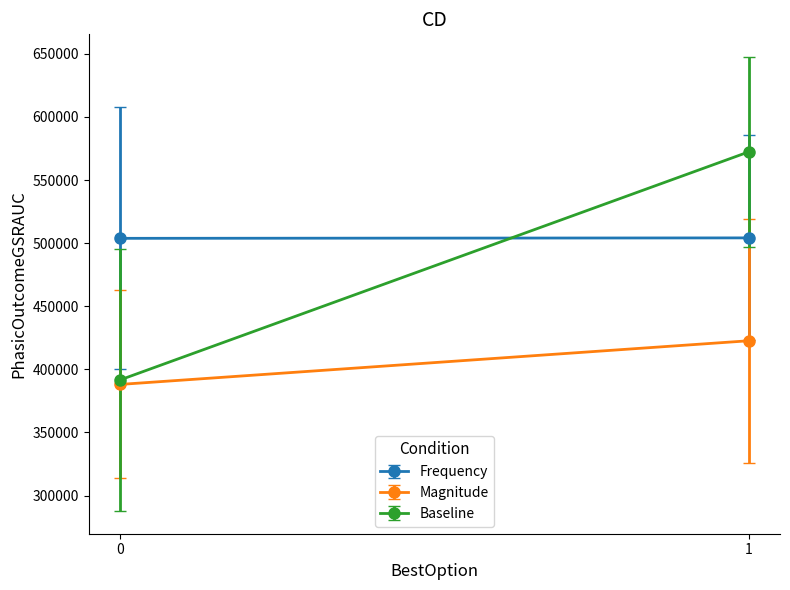

Is this an area chart (filled region under the line)?

No